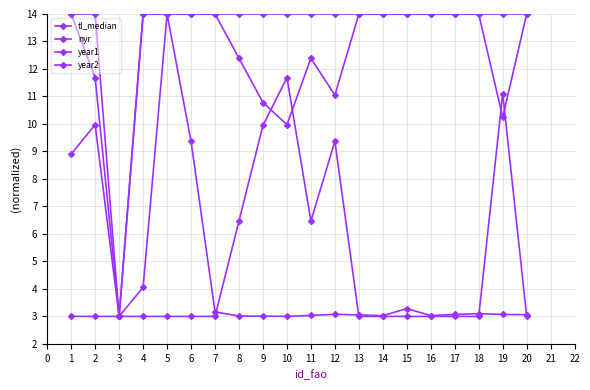

Rank the categories by year1 value from lowest to highest.

3, 4, 5, 6, 7, 13, 14, 15, 16, 17, 18, 20, 8, 11, 12, 9, 19, 2, 10, 1